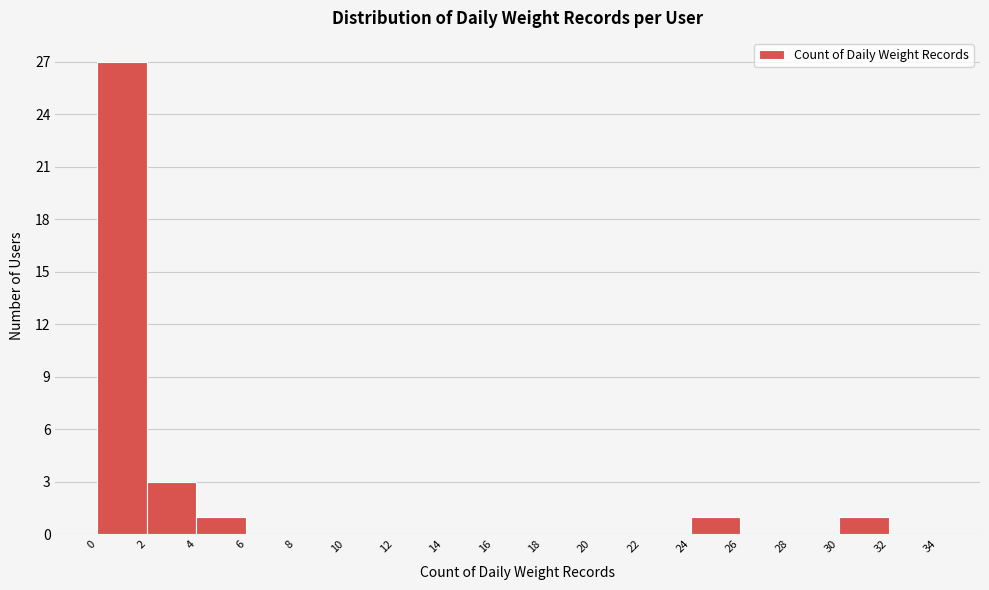

Reading left to right, transcribe this chart: for each bar, give the range it covers on the x-axis and its height. The values are not printed on the chart, so give them approximately, as read against the axis.

0 to 2: 27
2 to 4: 3
4 to 6: 1
6 to 8: 0
8 to 10: 0
10 to 12: 0
12 to 14: 0
14 to 16: 0
16 to 18: 0
18 to 20: 0
20 to 22: 0
22 to 24: 0
24 to 26: 1
26 to 28: 0
28 to 30: 0
30 to 32: 1
32 to 34: 0